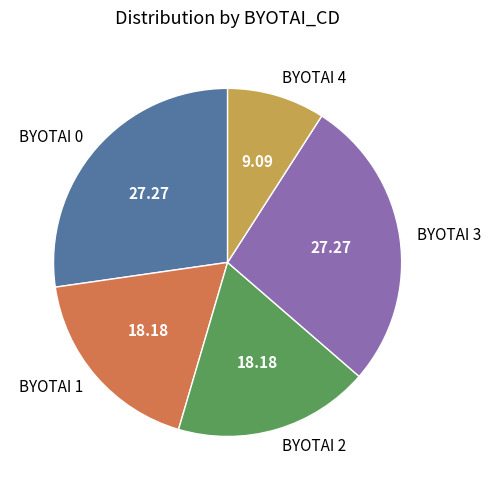

Is there any slice that represents more than half of the pie?

No